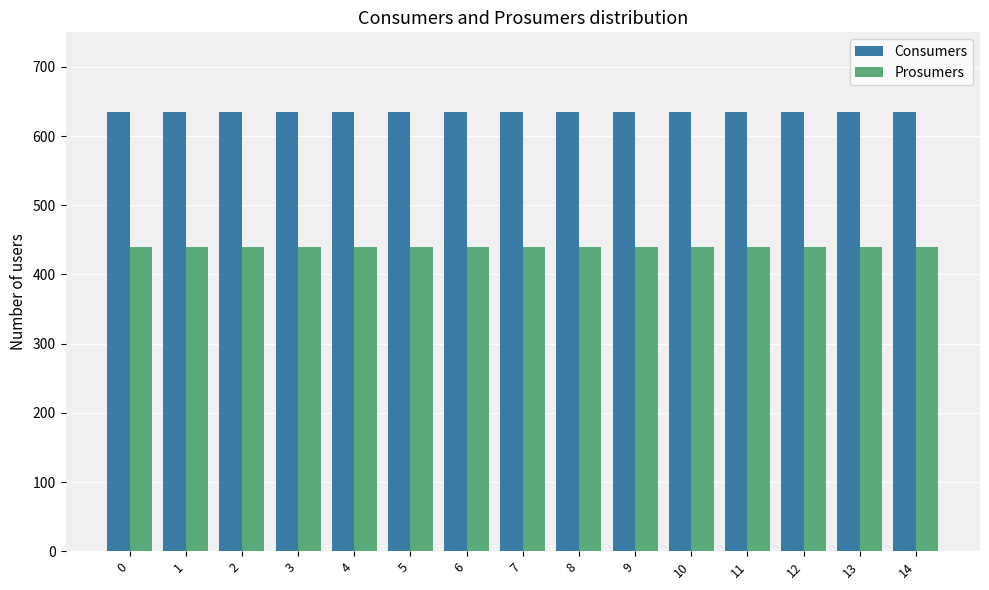

What is the sum of the Prosumers values at 11 and 3?

880